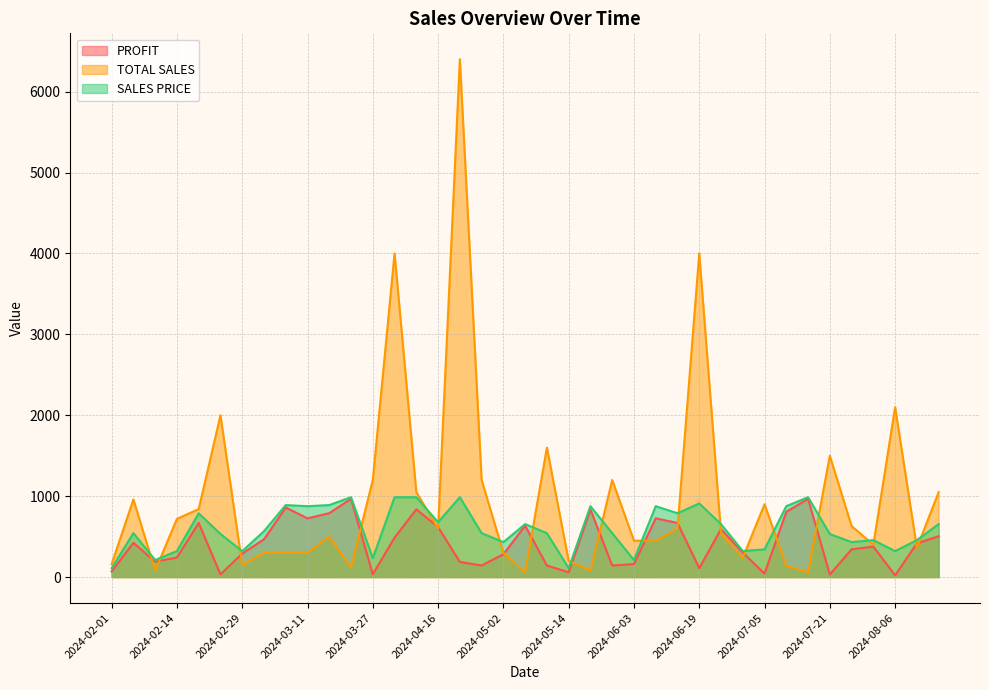

Which series ends up on top after the final intersection of SALES PRICE and TOTAL SALES?

TOTAL SALES